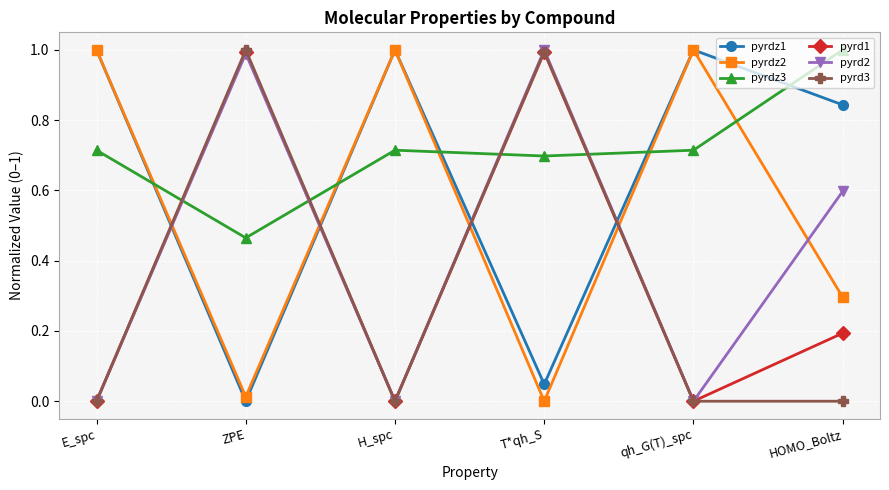

What is the difference between the maximum and minimum values in the pyrd3 series?

1.0